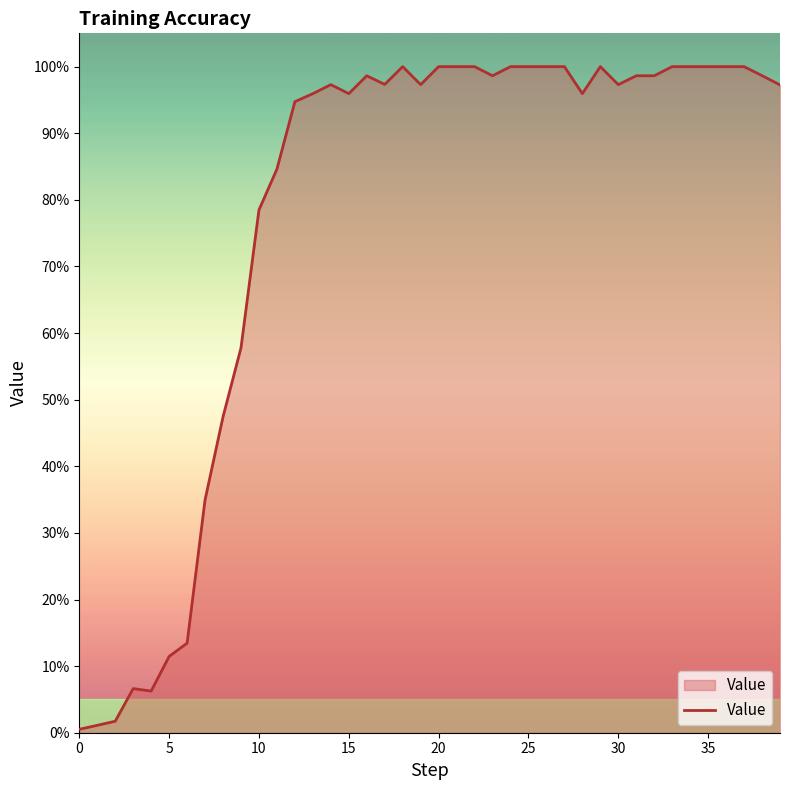

Does the chart display data point markers on the line(s)?

No